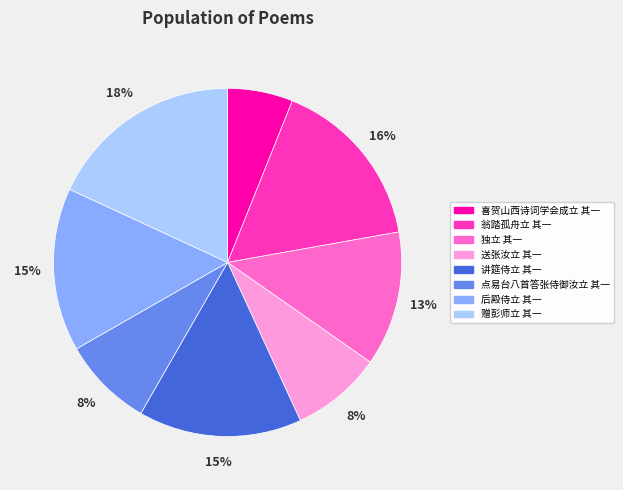

To the nearest percent, what percentage of the pie is 讲筵侍立 其一?

15%